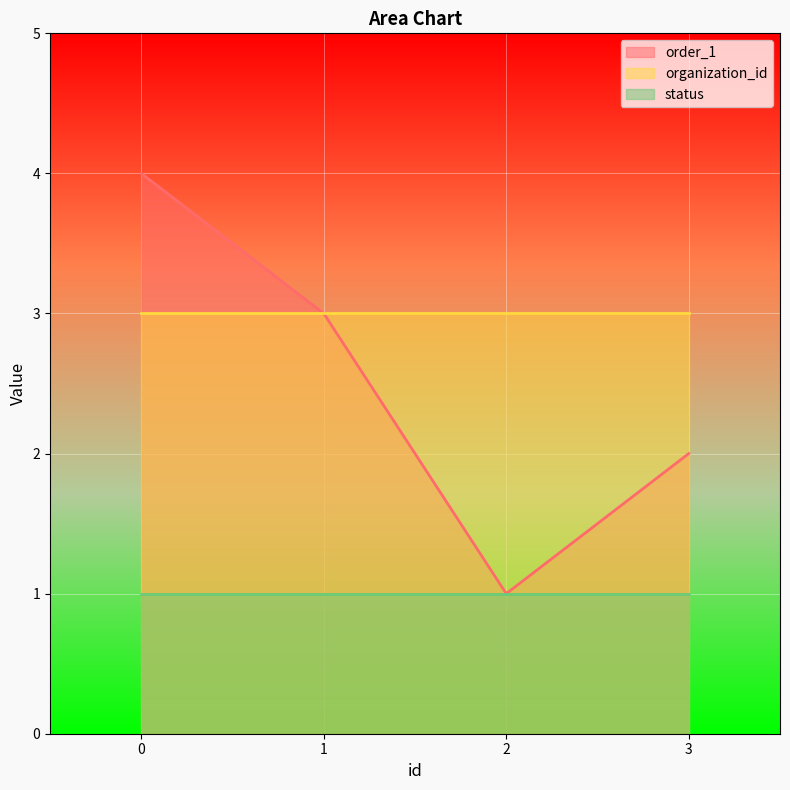

Read the organization_id value at 0.

3